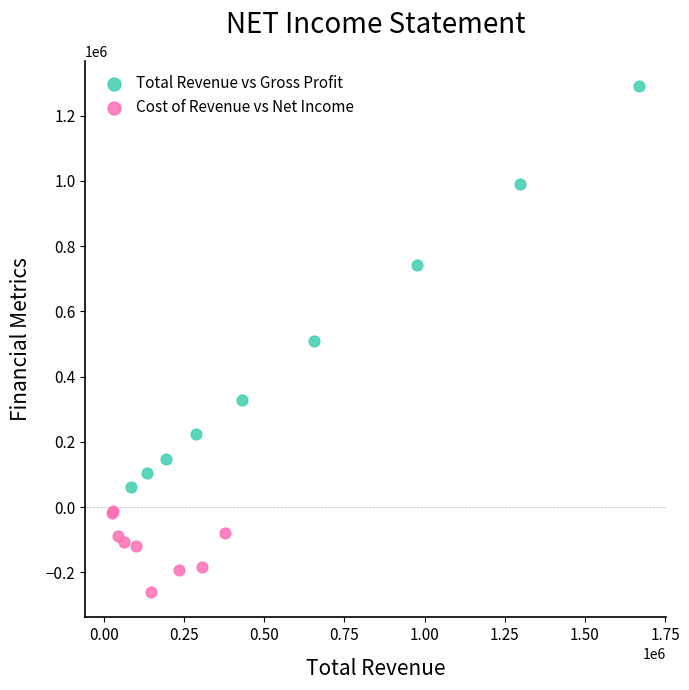

Which series has the widest spread of Y values?

Total Revenue vs Gross Profit